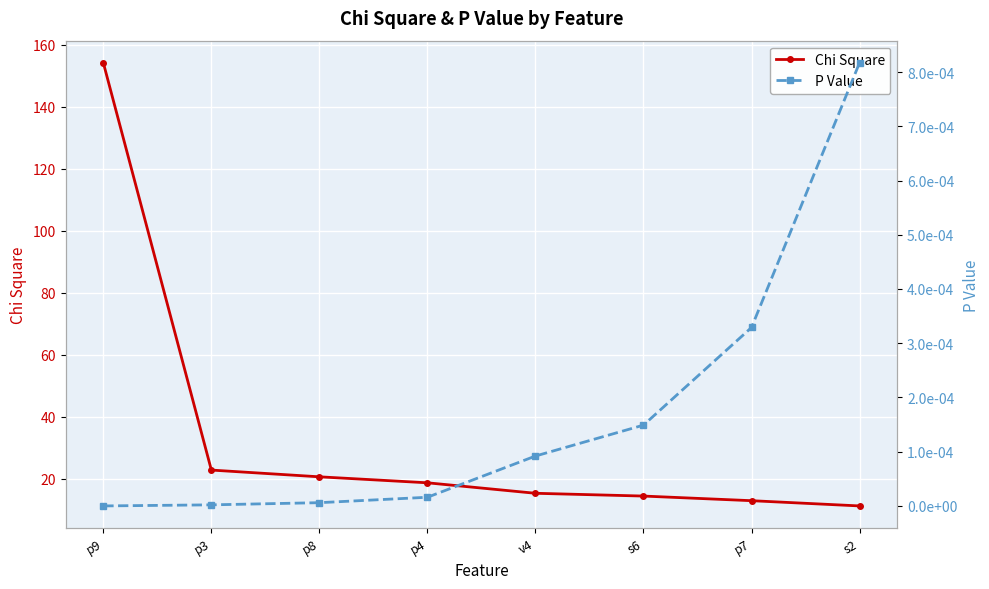

True or false: Chi Square has a value of 14.4 at s6.

True